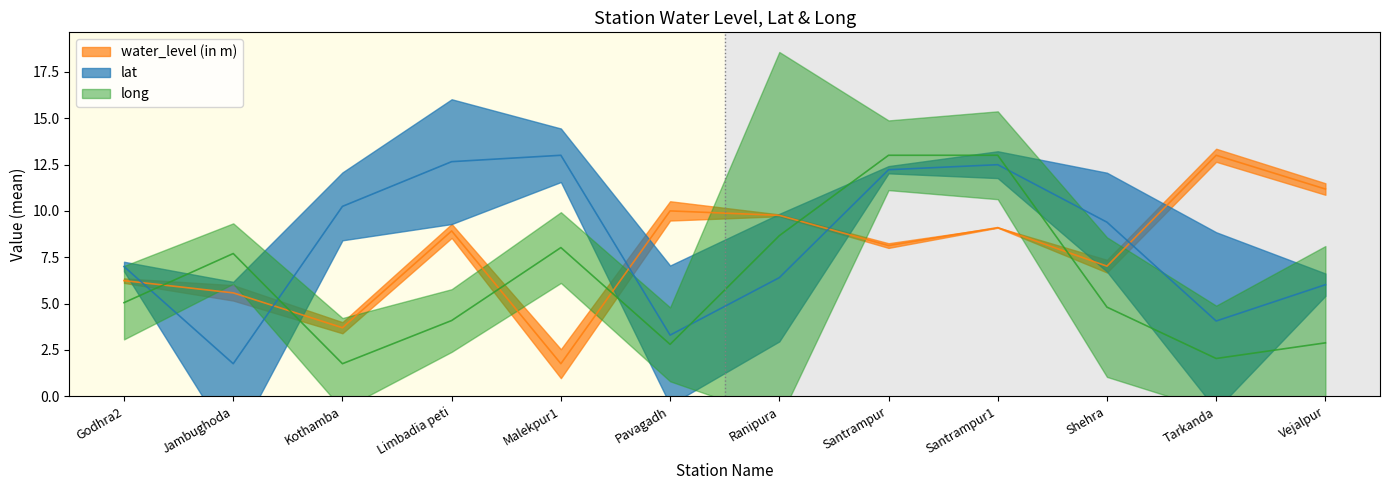

At which category is the sum across all series the highest?

Santrampur1